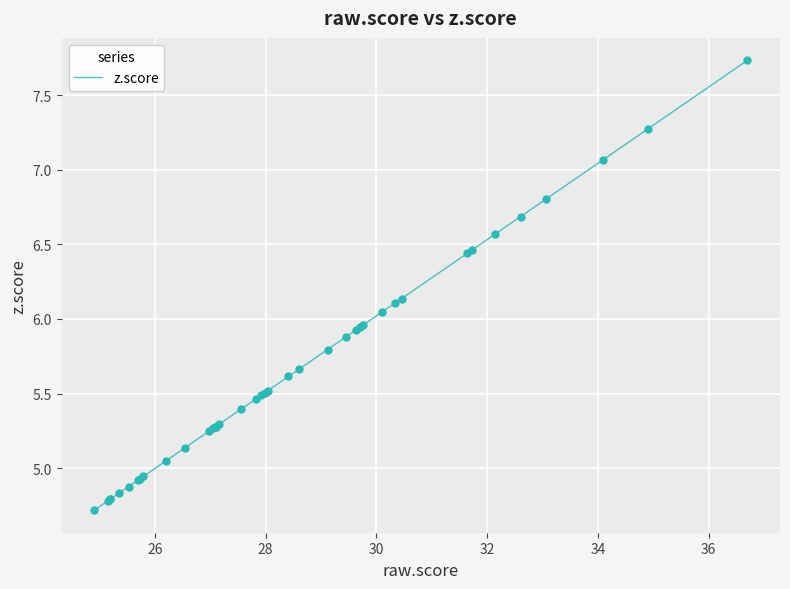

What is the minimum value shown in the chart?

4.7